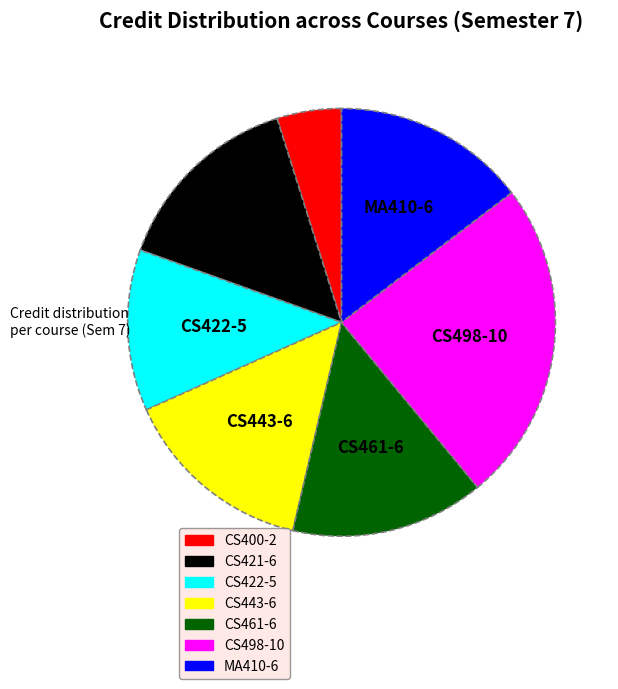

How many slices are in this pie chart?

7